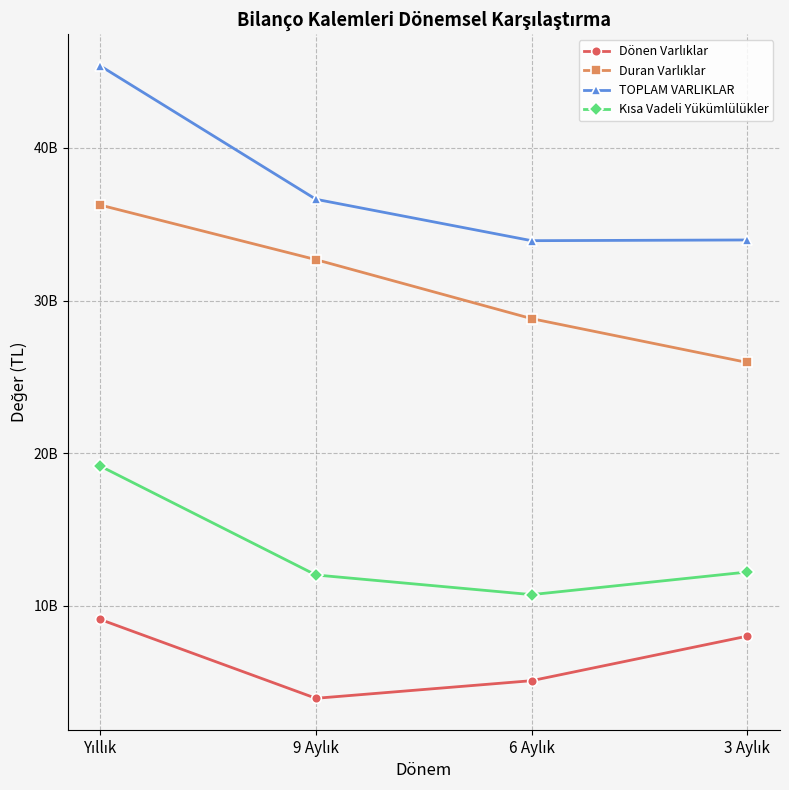

Which has a higher value, Yıllık or 6 Aylık?

Yıllık